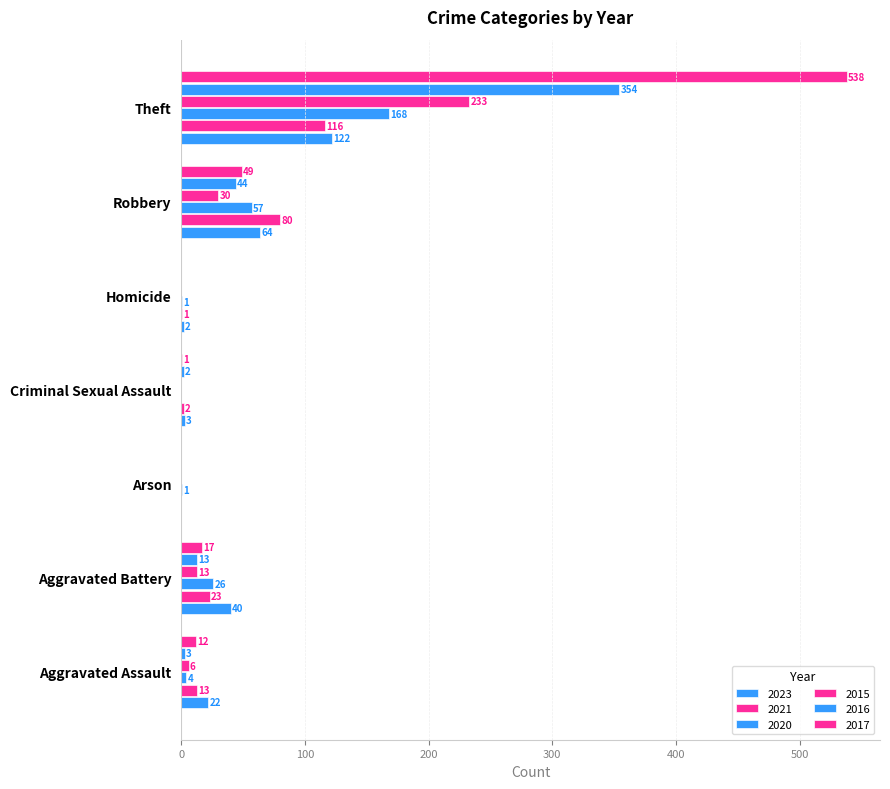

Count the number of categories in the chart.

7